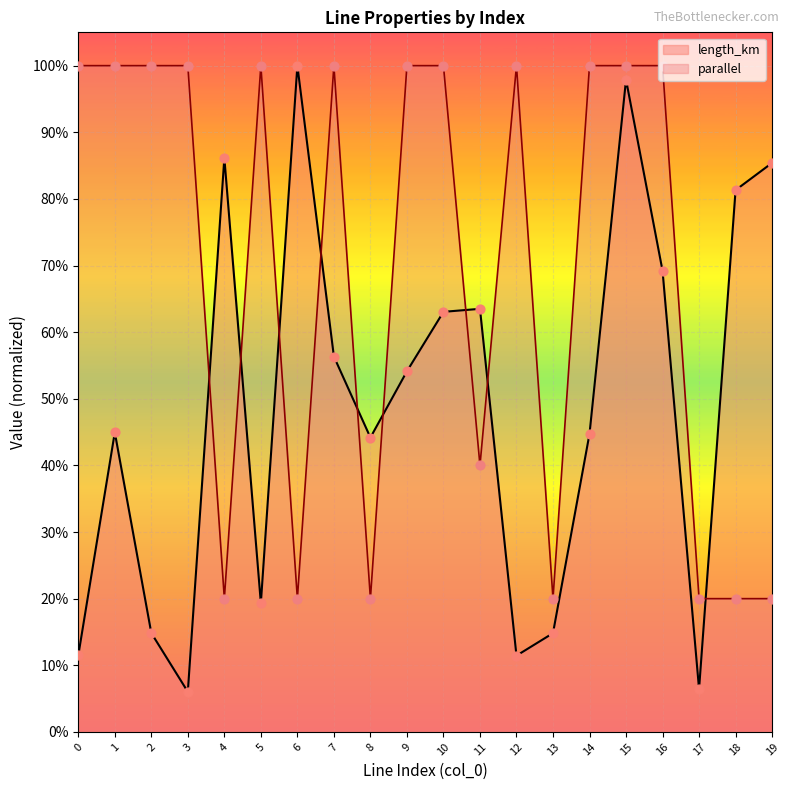

At which category is the sum across all series the highest?

15